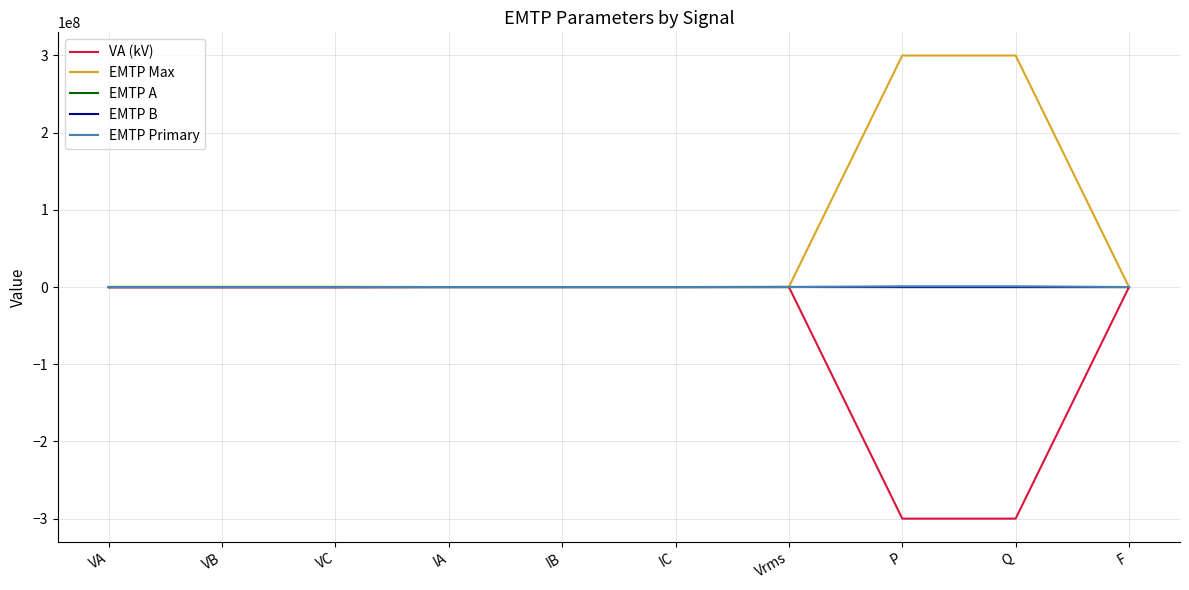

What is the minimum value shown in the chart?

-300000000.0